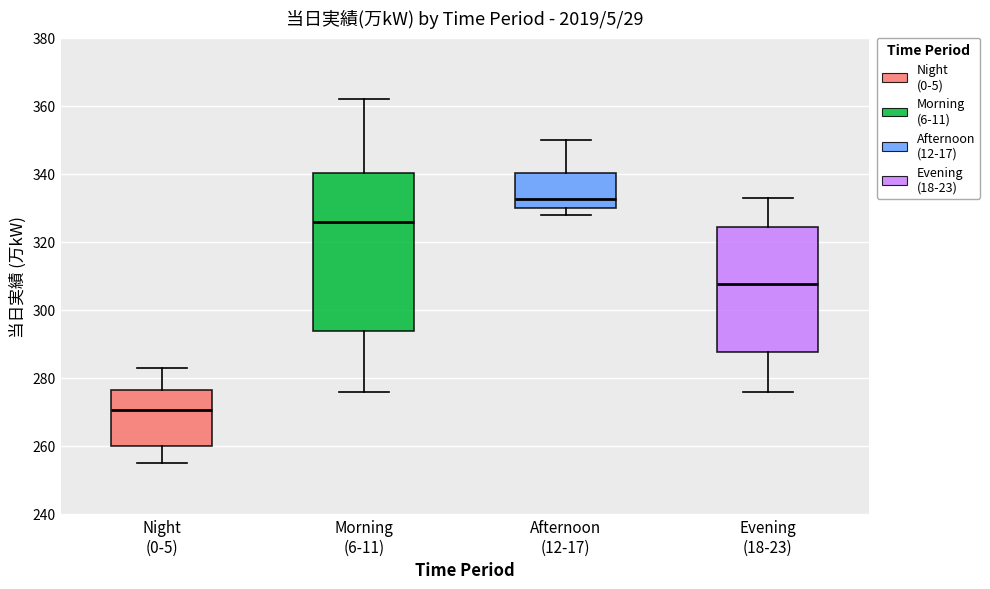

Where does the median line of the box for Night (0-5) sit on the y-axis? The values are not printed on the chart, so give them approximately, as read against the axis.

270